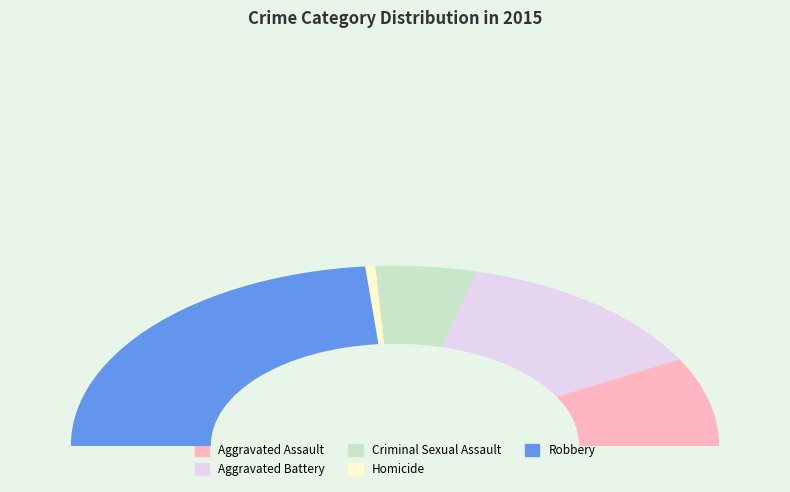

To the nearest percent, what is the combined percentage of Criminal Sexual Assault and Homicide?

11%